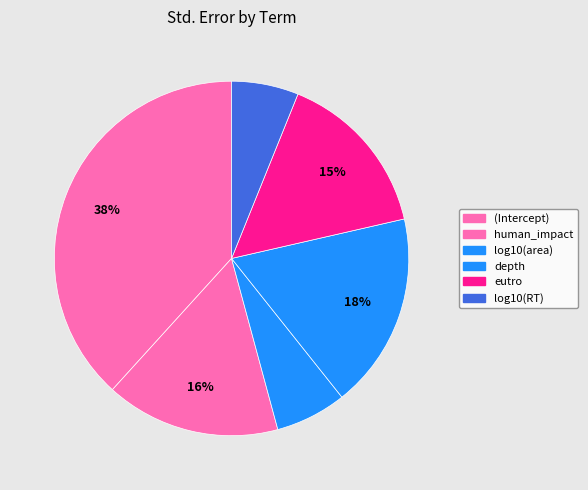

Which slice is the smallest?

log10(RT)